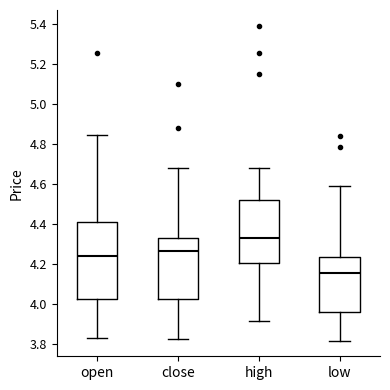

Reading left to right, read every box against the y-axis: the position of its median line, the range the box covers, and the ends of its whiskers. The values are not printed on the chart, so give them approximately, as read against the axis.

open: median 4.24, box 4.02 to 4.42, whiskers 3.84 to 4.84
close: median 4.26, box 4.02 to 4.32, whiskers 3.82 to 4.68
high: median 4.34, box 4.20 to 4.52, whiskers 3.92 to 4.68
low: median 4.16, box 3.96 to 4.24, whiskers 3.82 to 4.58